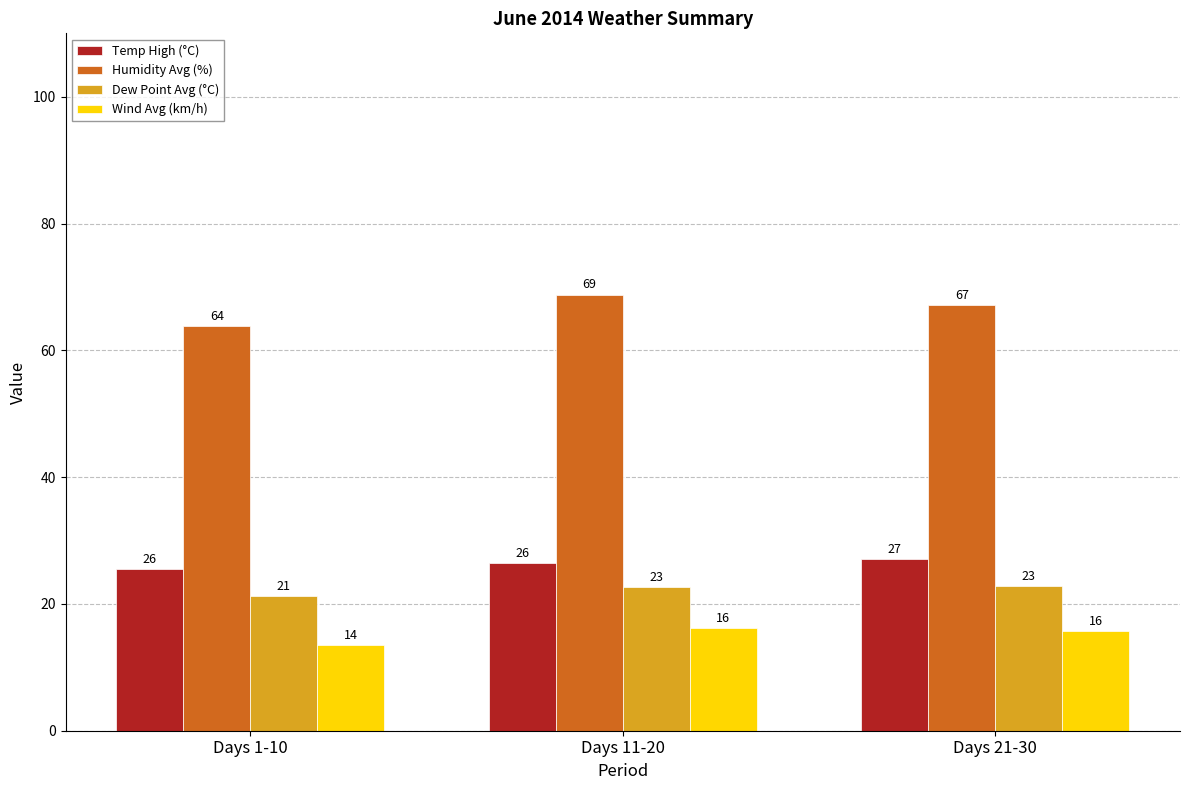

What are all the series names shown in the legend?

Temp High (°C), Humidity Avg (%), Dew Point Avg (°C), Wind Avg (km/h)